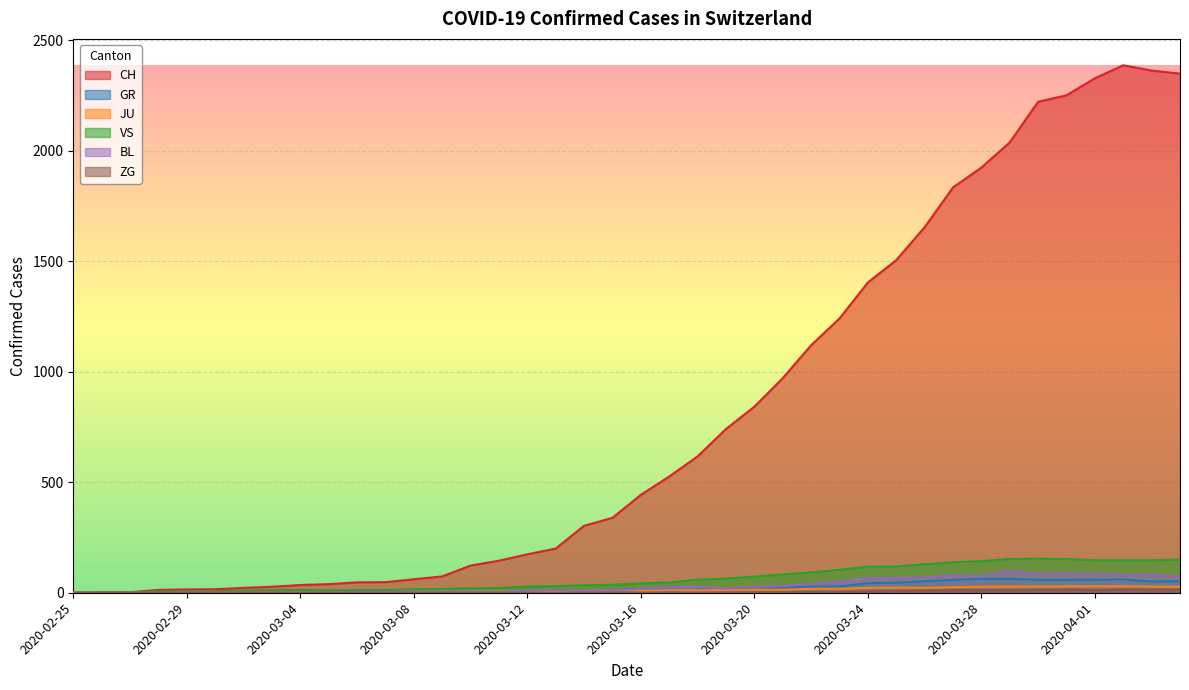

Which category has the highest value across all series?

2020-04-02